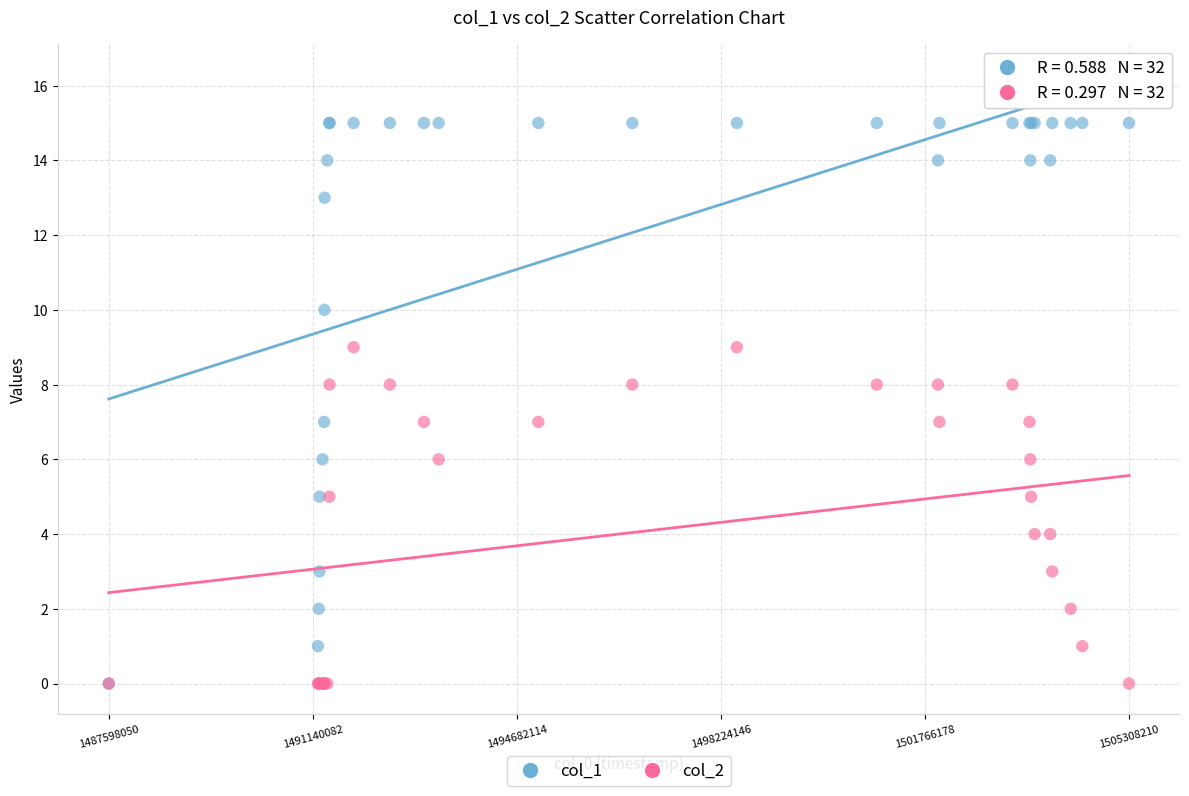

What are all the series names shown in the legend?

col_1, col_2